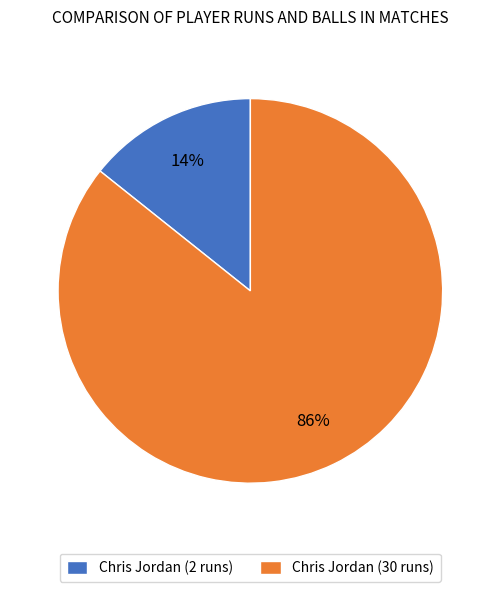

Is it true that Chris Jordan (2 runs) is 14% of the pie?

True